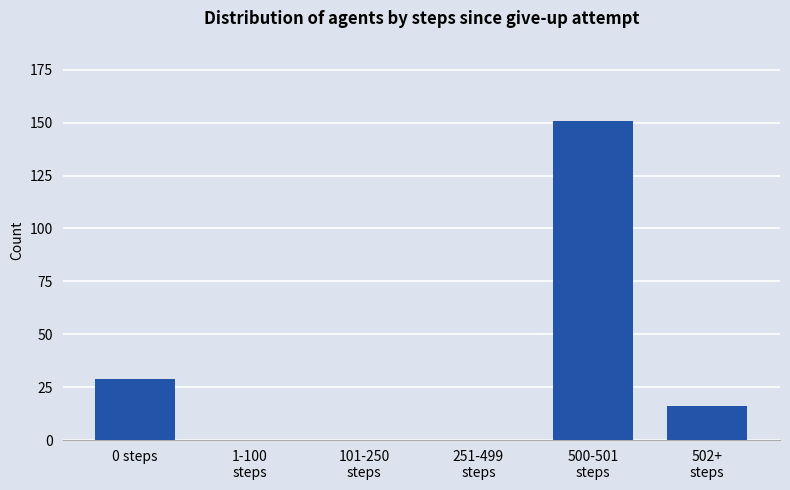

Count the number of data series in this chart.

1